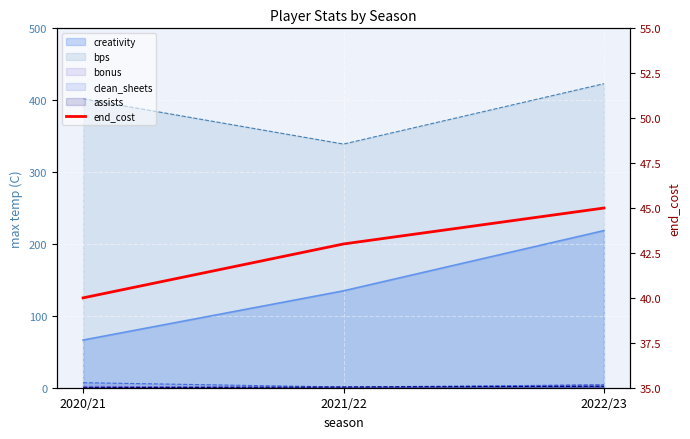

What is the difference between the maximum and minimum values?

5